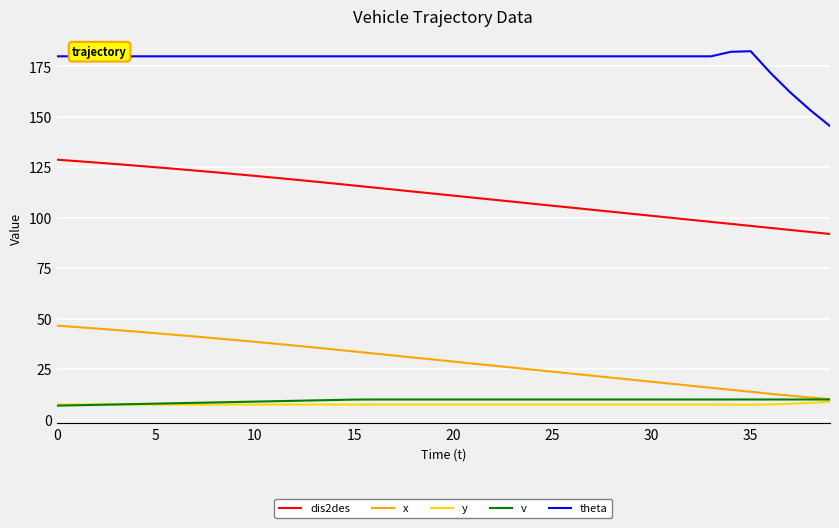

True or false: v and theta cross at least once.

False